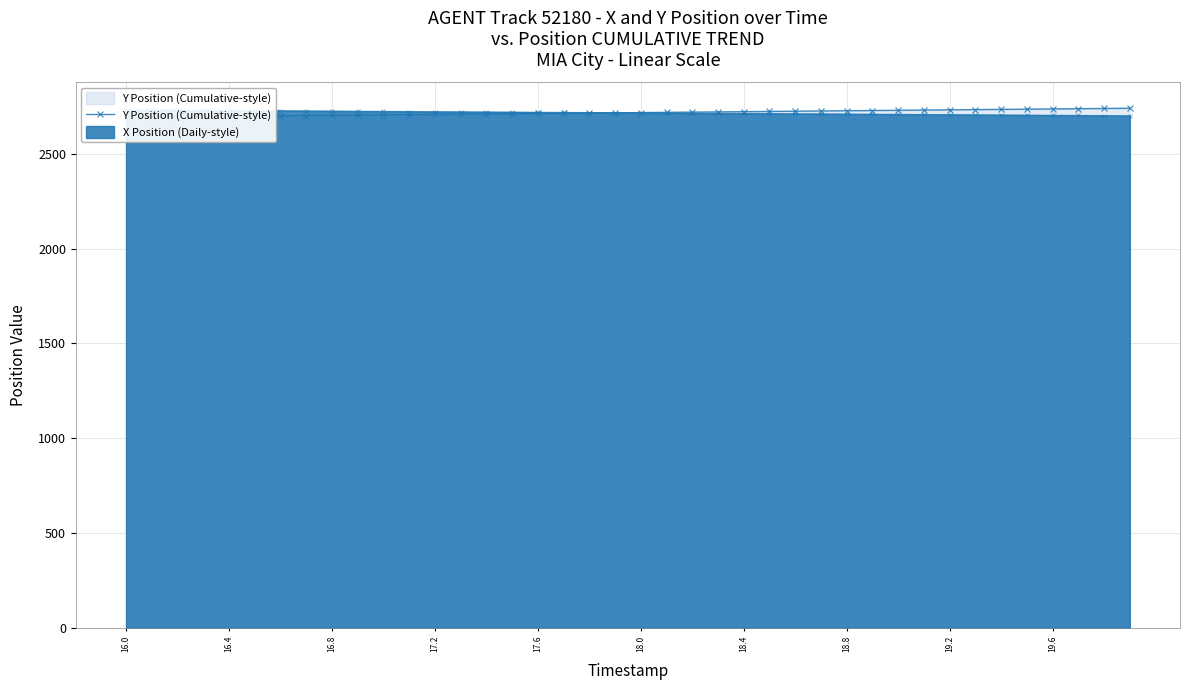

True or false: the data has more than 2 interior local peaks.

False